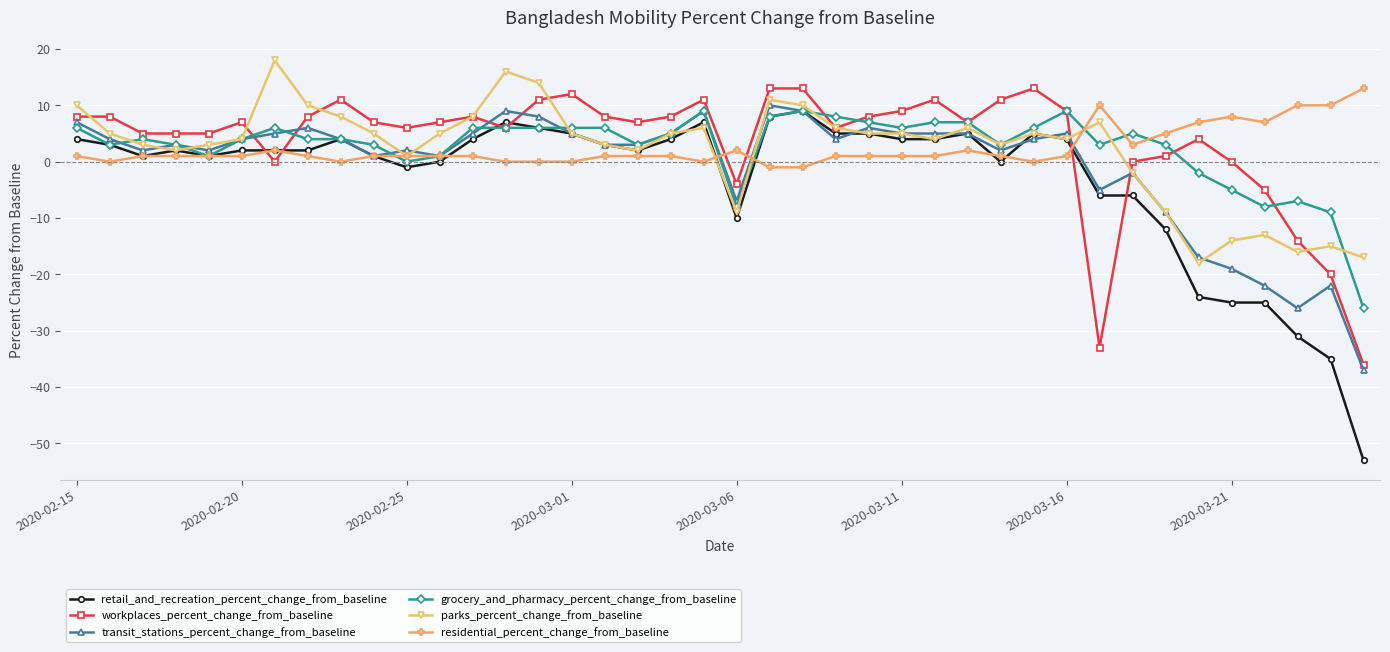

How many data points does each series have?

40